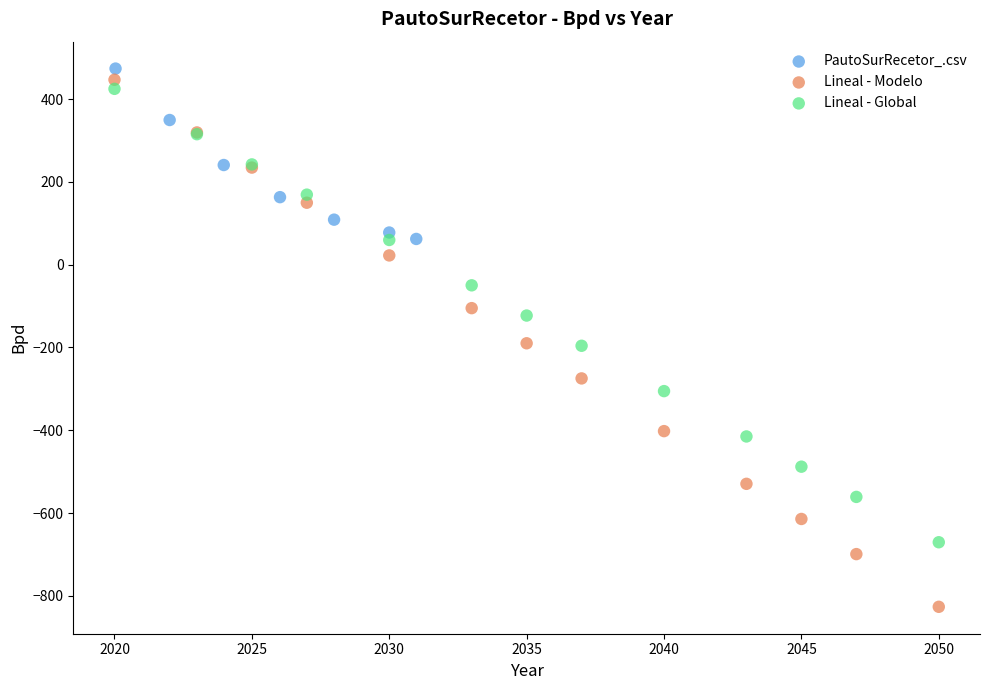

Which series reaches the minimum Y coordinate?

Lineal - Modelo